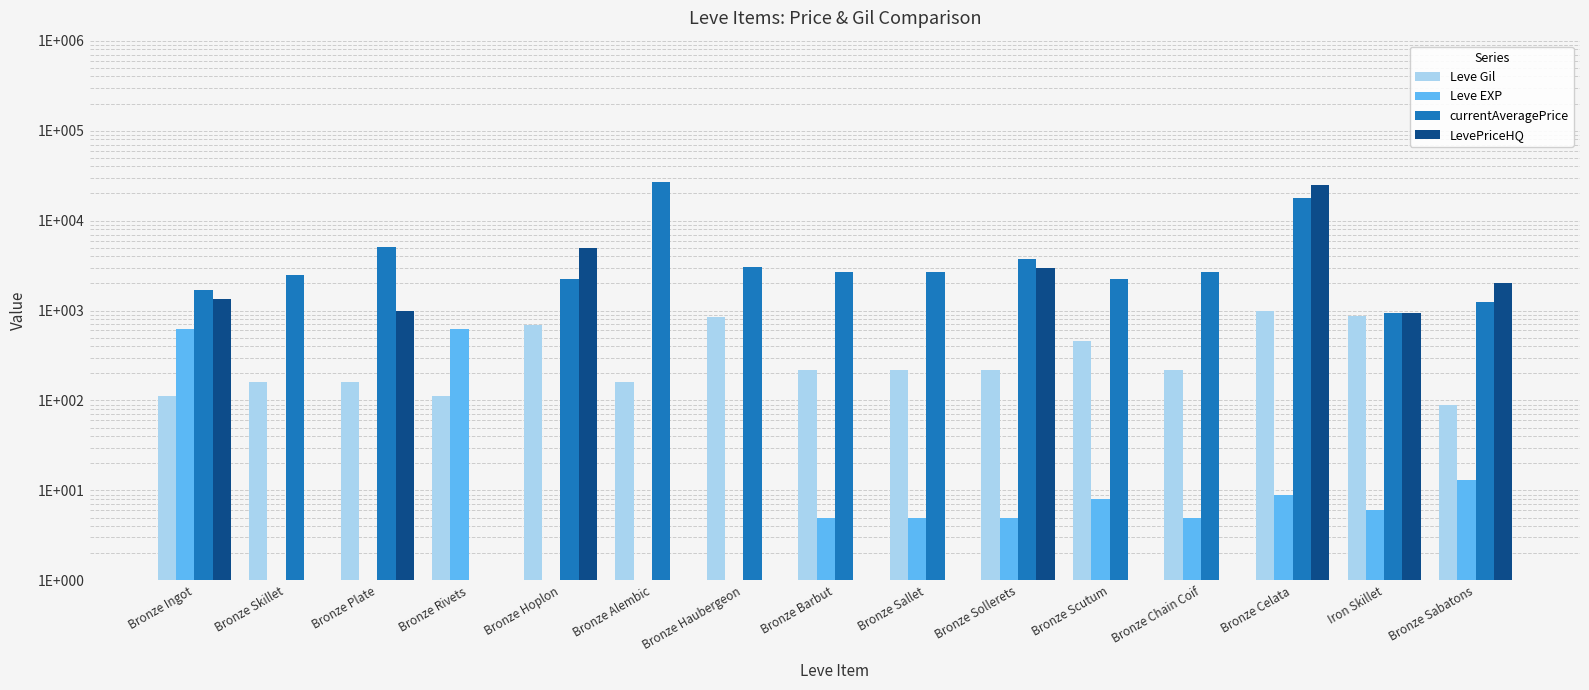

What is the total value across all series at Bronze Celata?

44010.7